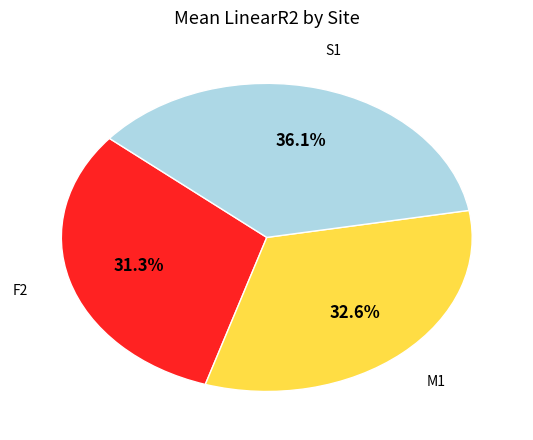

Is there a majority slice in this chart?

No